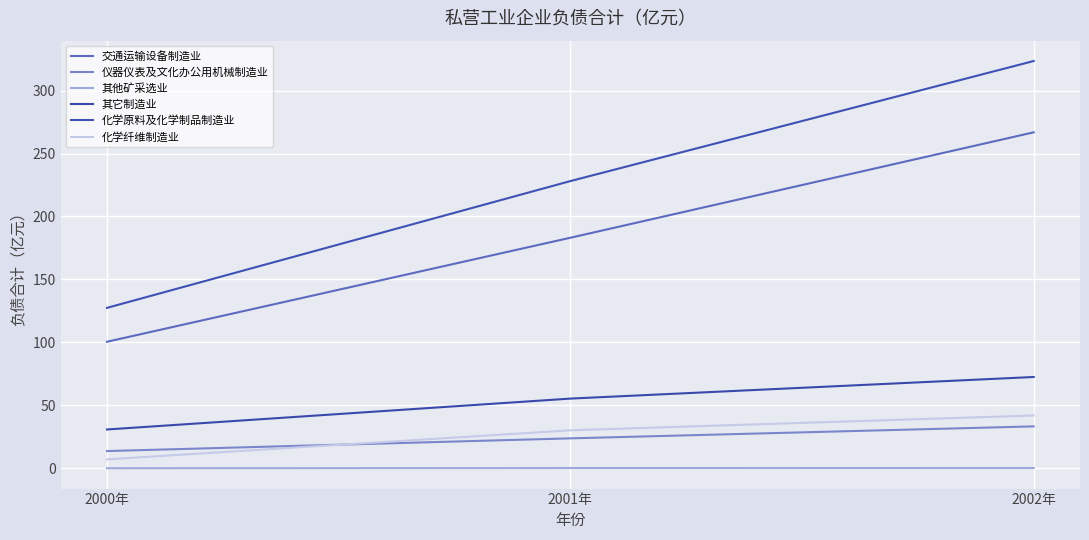

Which series has the largest total across all categories?

化学原料及化学制品制造业